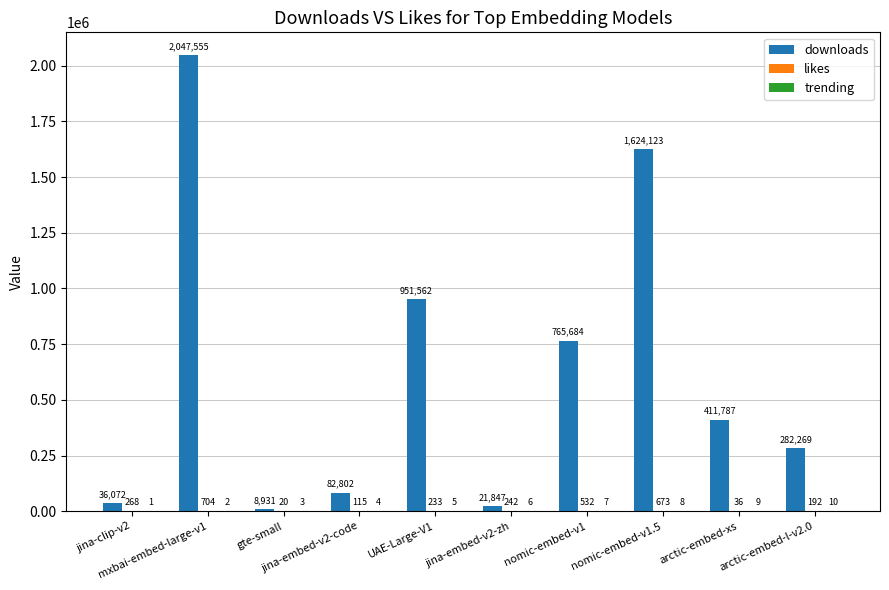

Which series has the largest total across all categories?

downloads